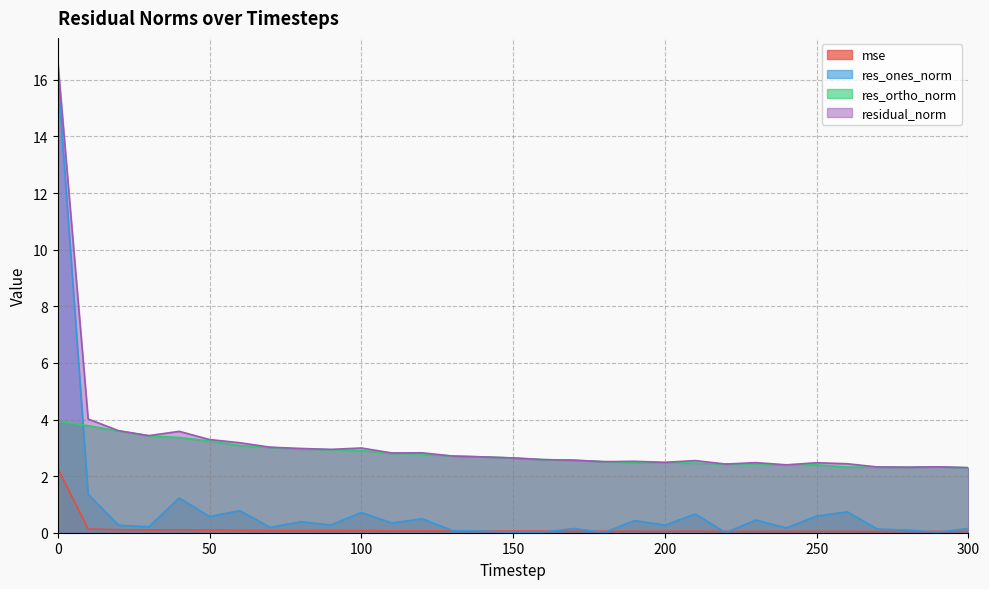

True or false: res_ortho_norm has more than 1 points higher than both neighbors.

True